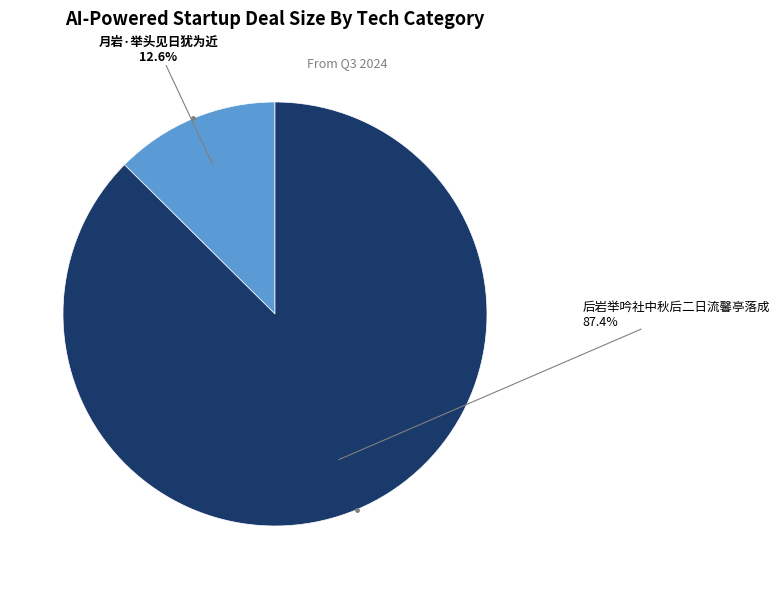

Rank the categories by value from lowest to highest.

月岩·举头见日犹为近, 后岩举吟社中秋后二日流馨亭落成